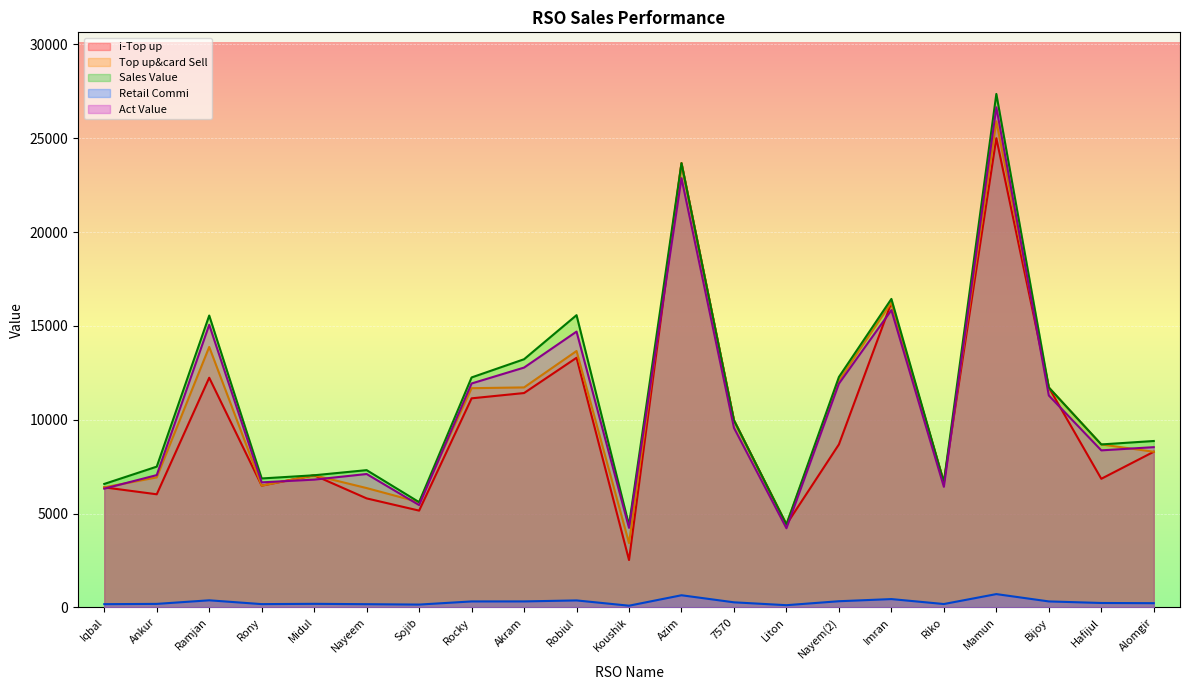

What is the approximate value of Top up&card Sell at Mamun?

25902.0